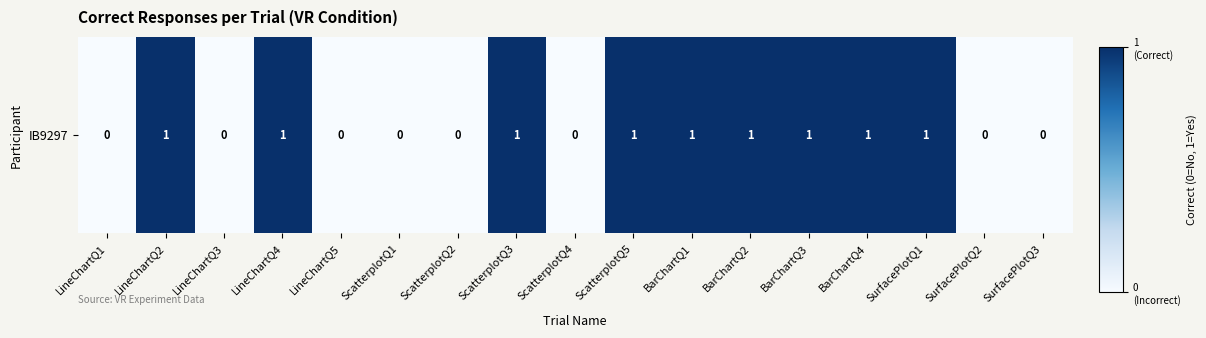

Reading left to right, extract all data points from this chart.

0	1	0	1	0	0	0	1	0	1	1	1	1	1	1	0	0